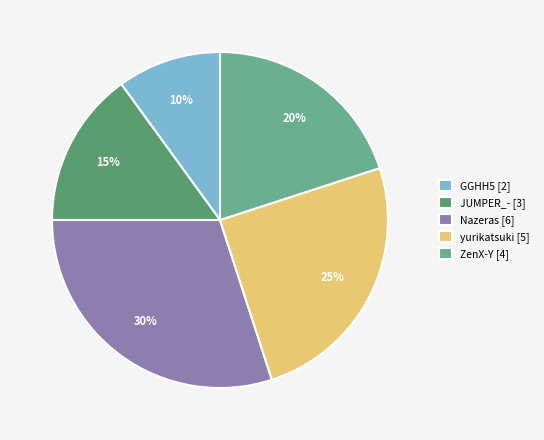

Is there any slice that represents more than half of the pie?

No